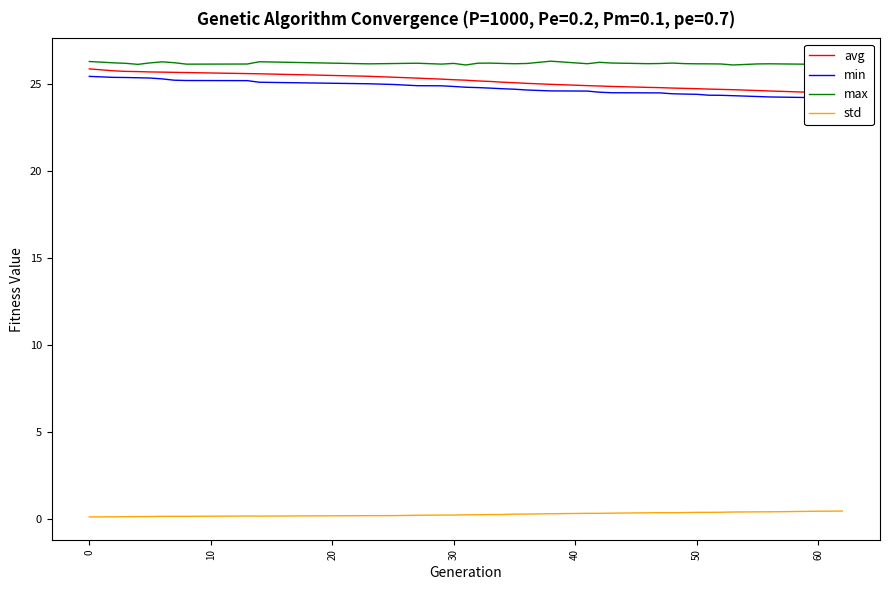

True or false: std and max cross at least once.

False